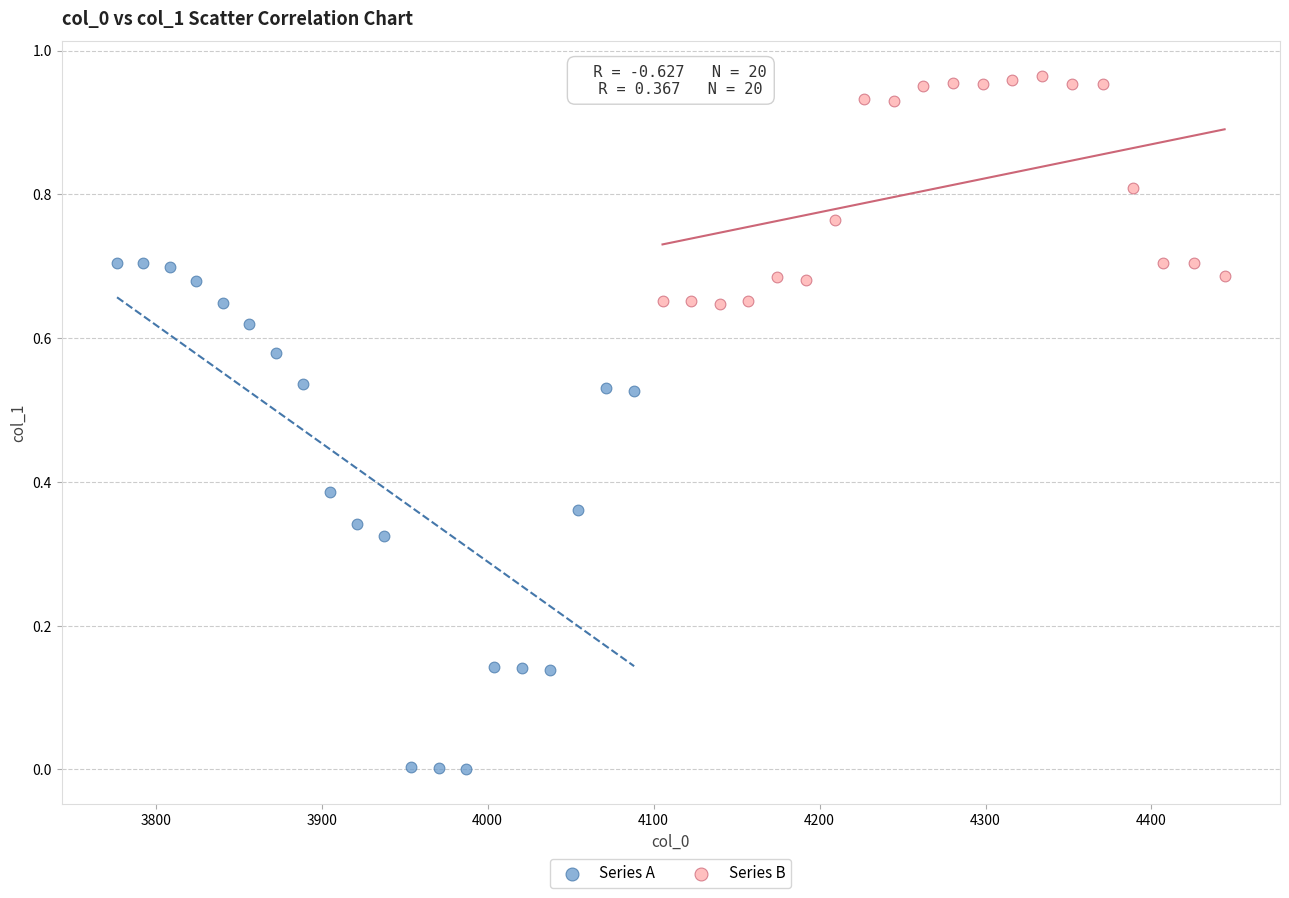

Which series contains the highest Y value?

Series B